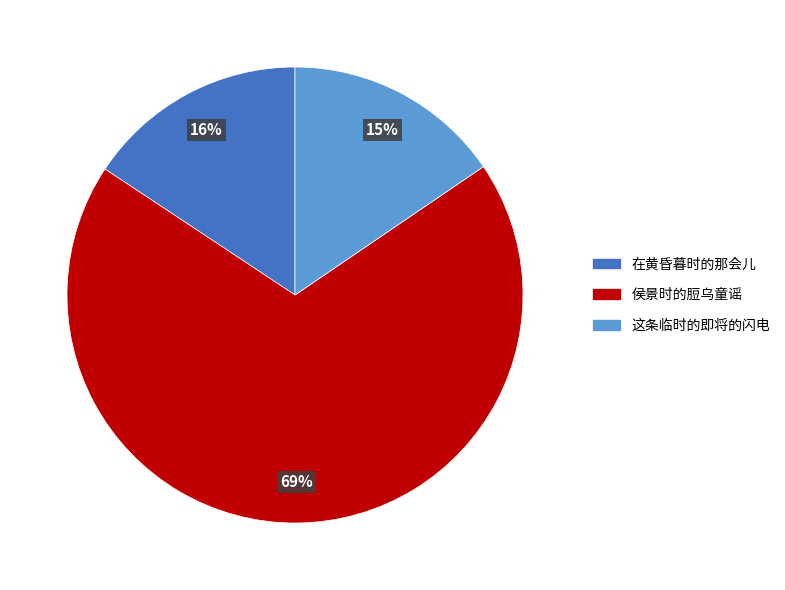

Is there any slice that represents more than half of the pie?

Yes